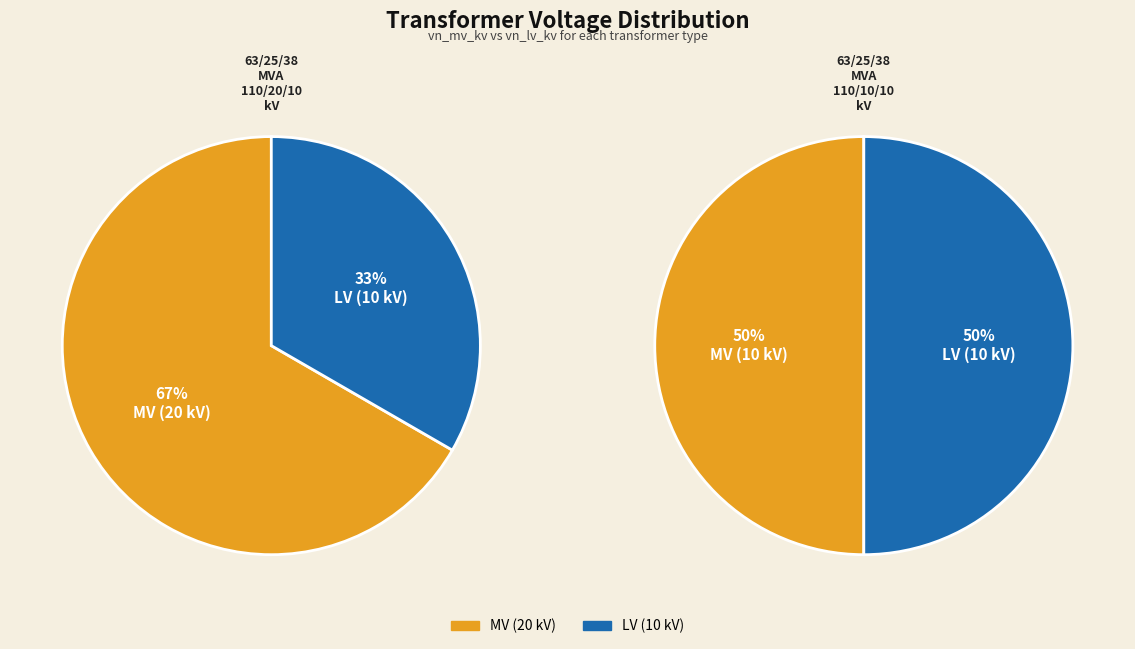

Rank the series by their maximum value, from lowest to highest.

63/25/38 MVA 110/10/10 kV, 63/25/38 MVA 110/20/10 kV